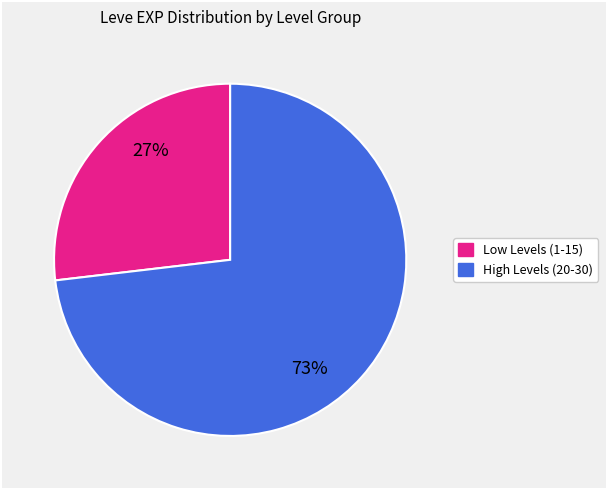

Count the number of slices in the pie.

2